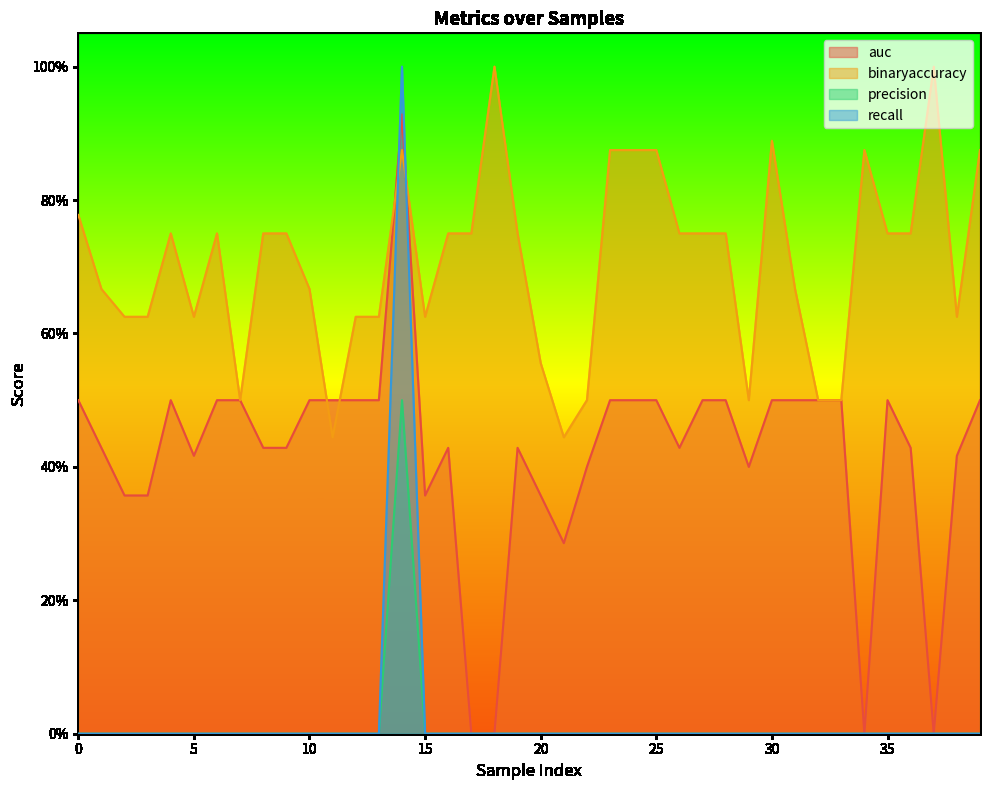

True or false: recall has a value of 0.5 at 26.

False